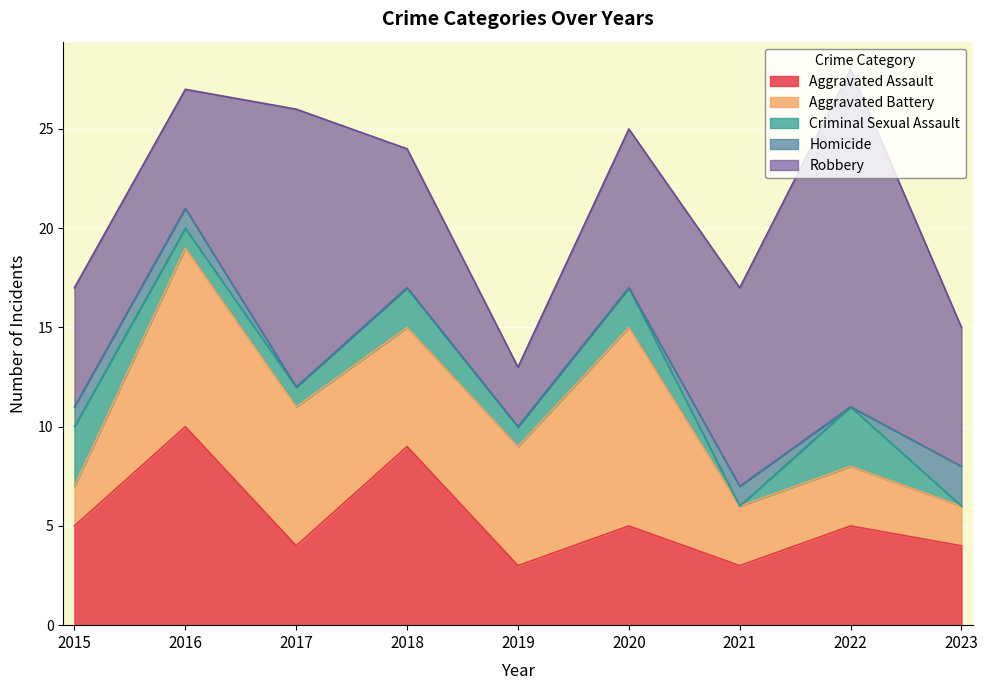

What is the sum of all Robbery values?

78